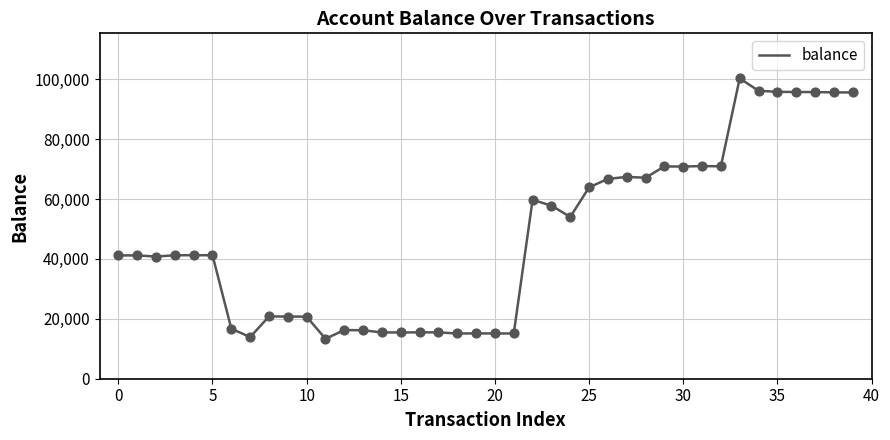

What is the minimum value shown in the chart?

13321